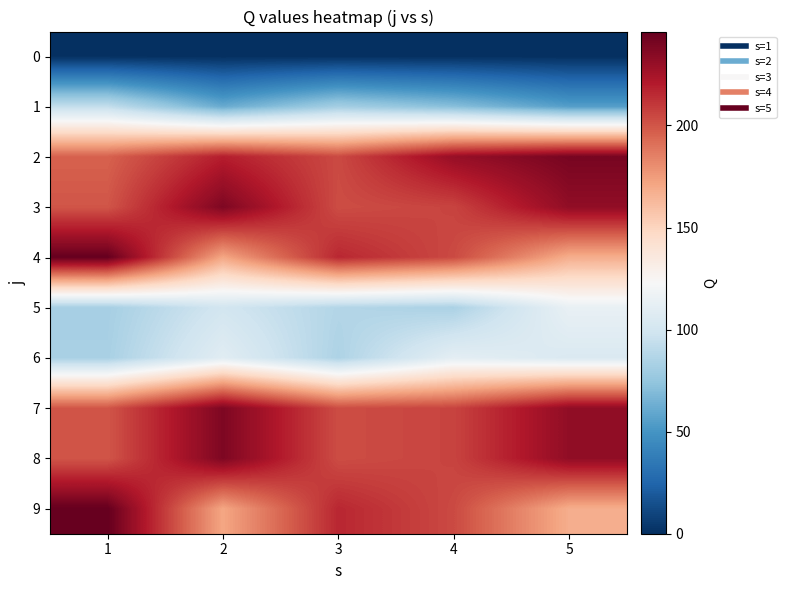

Reading right to left, transcribe all the data shown in this chart.

0: 5=0	4=0	3=0	2=0	1=0
1: 5=55	4=71	3=81	2=61	1=93
2: 5=240	4=230	3=204	2=219	1=196
3: 5=232	4=206	3=203	2=238	1=200
4: 5=168	4=204	3=216	2=171	1=246
5: 5=114	4=84	3=87	2=100	1=82
6: 5=105	4=111	3=85	2=109	1=83
7: 5=232	4=206	3=203	2=238	1=200
8: 5=232	4=206	3=203	2=238	1=200
9: 5=168	4=204	3=216	2=171	1=246